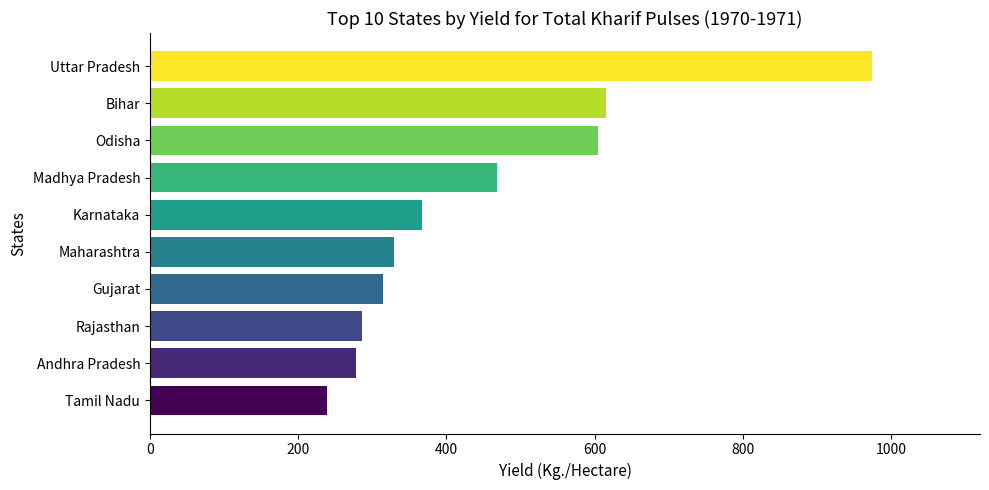

What value does the data have at Maharashtra, to the nearest 50?

350